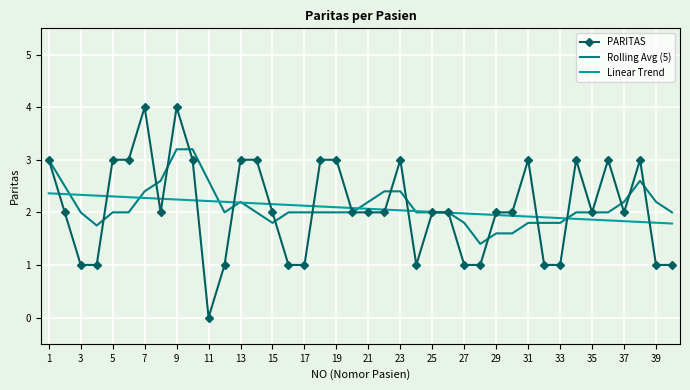

Which series has the widest spread of values?

PARITAS